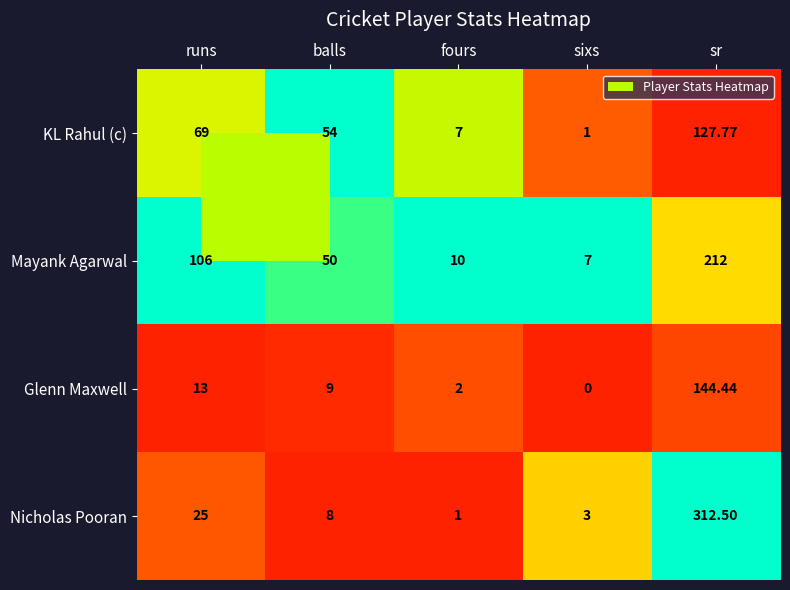

At runs, list the series in order from smallest to largest.

Glenn Maxwell, Nicholas Pooran, KL Rahul (c), Mayank Agarwal